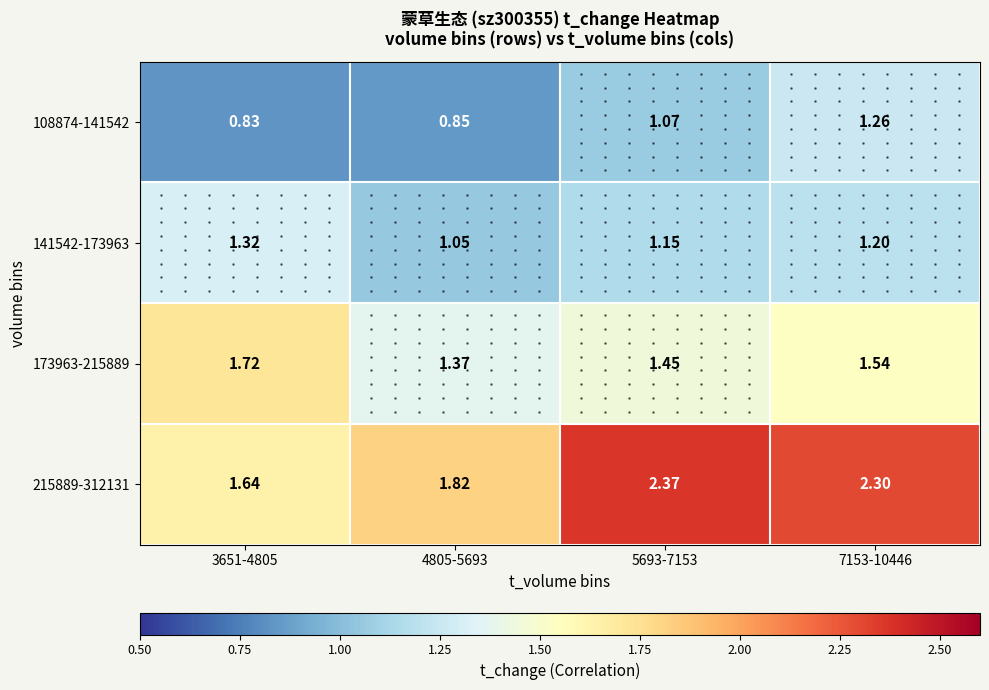

Where is 141542-173963 nearest to the value 1?

4805-5693